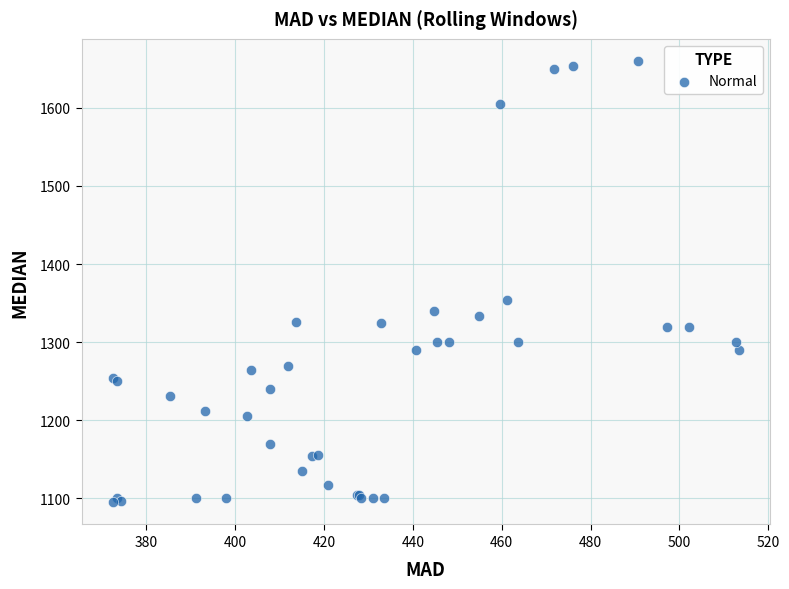

What Y value in the scatter plot is closest to 1377?

1353.8